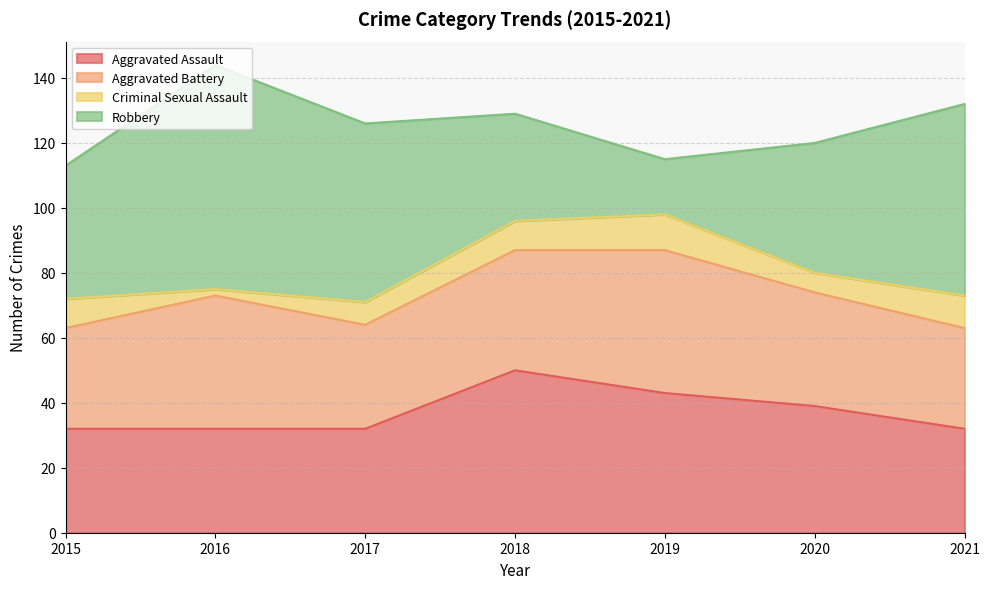

How many distinct data groups are displayed?

4